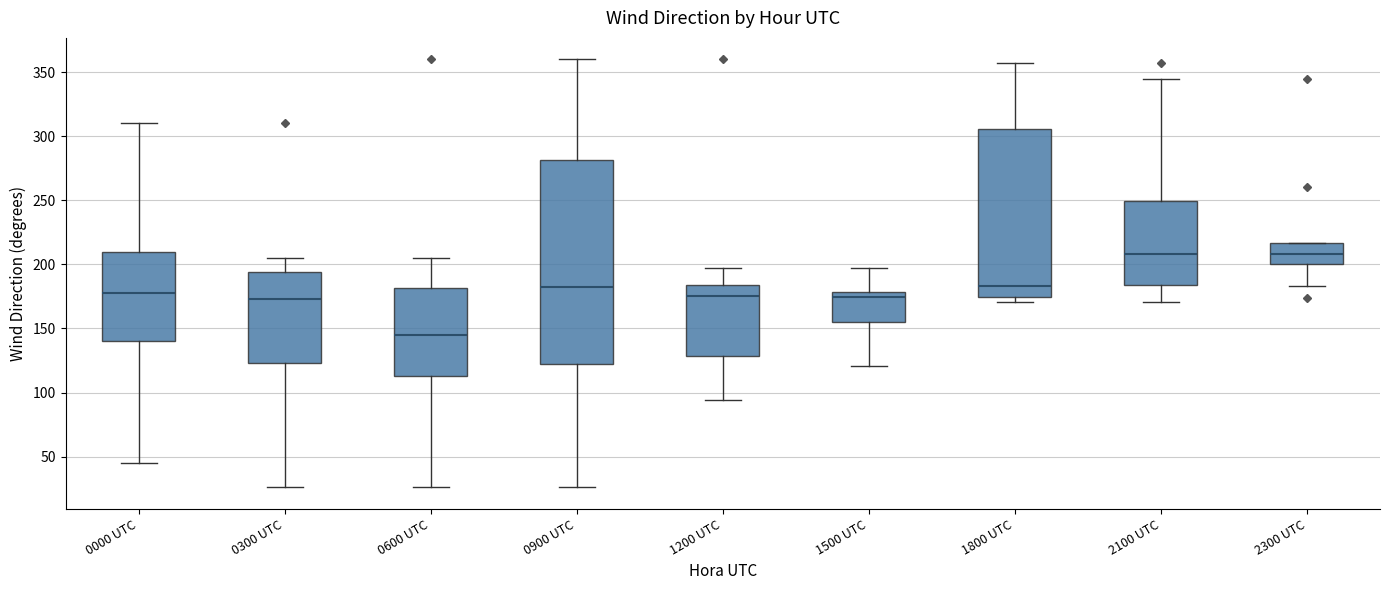

Comparing the boxes themselves (not the whiskers), which one is the tallest?

0900 UTC